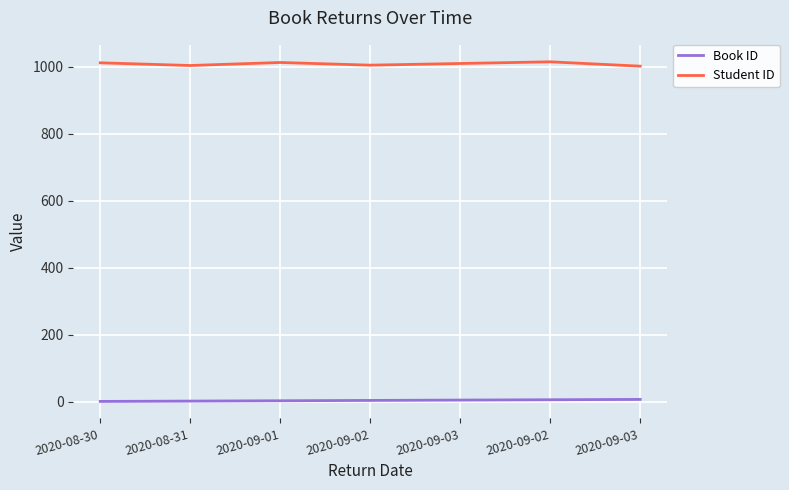

Is this an area chart (filled region under the line)?

No